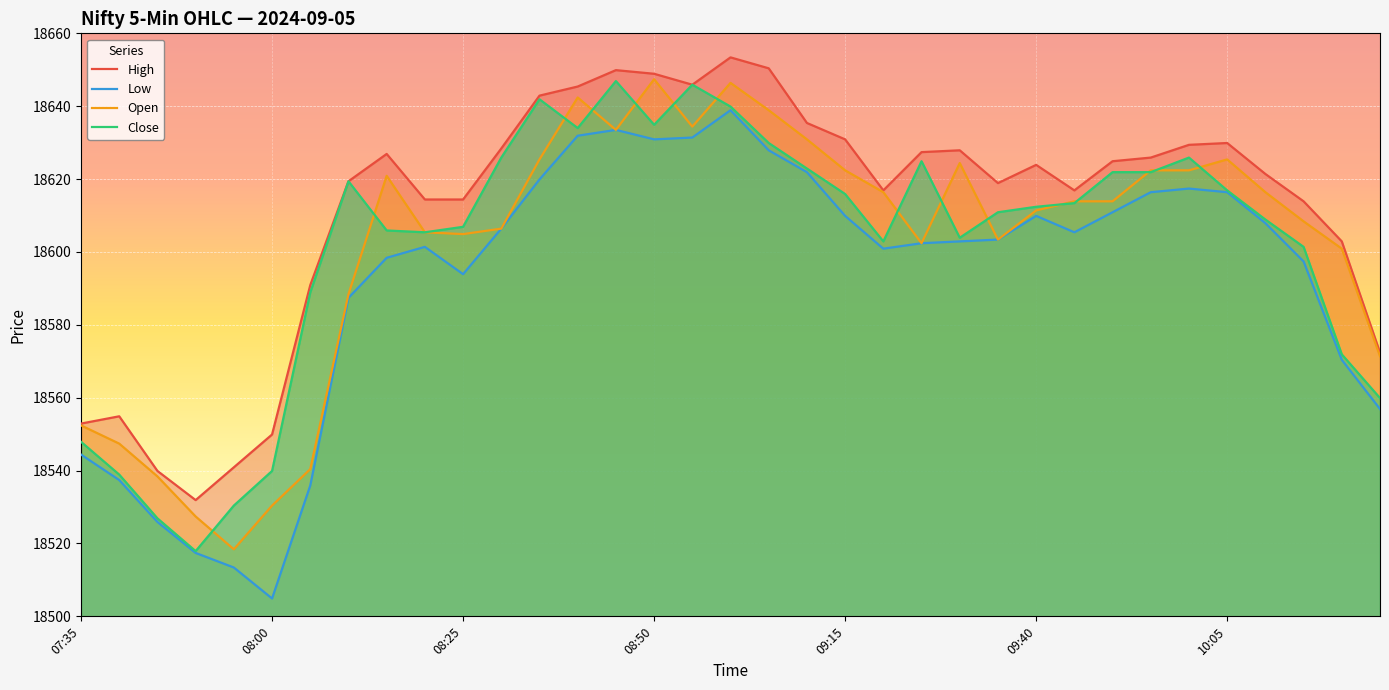

True or false: Low and Open cross at least once.

False